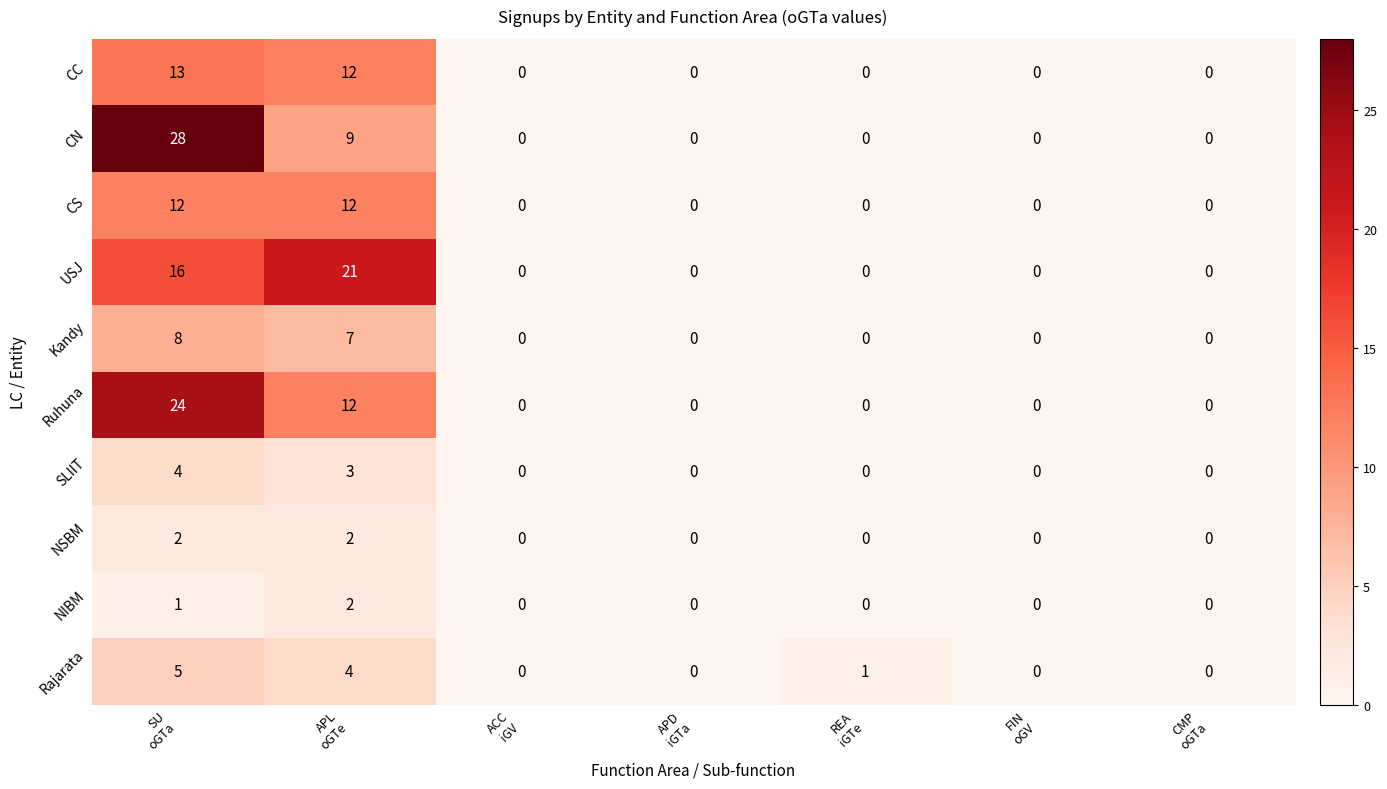

What is the average value of the CS series?

3